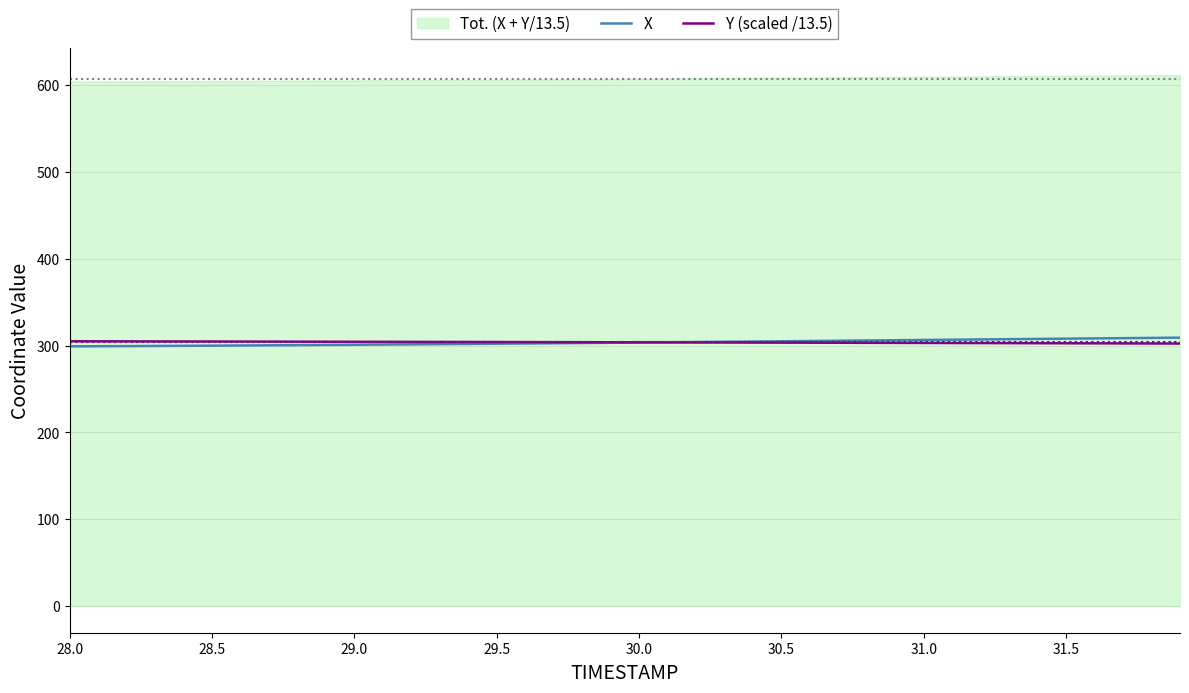

The value of Y (scaled /13.5) at 31.0 is 303.0. True or false?

True